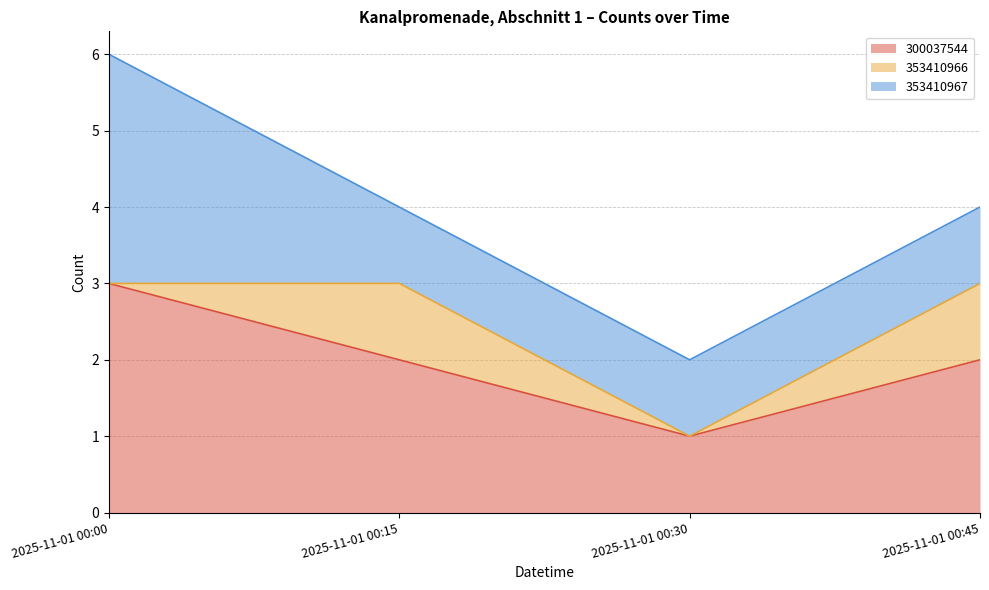

Which series changed the most between 2025-11-01 00:00 and 2025-11-01 00:45?

353410967